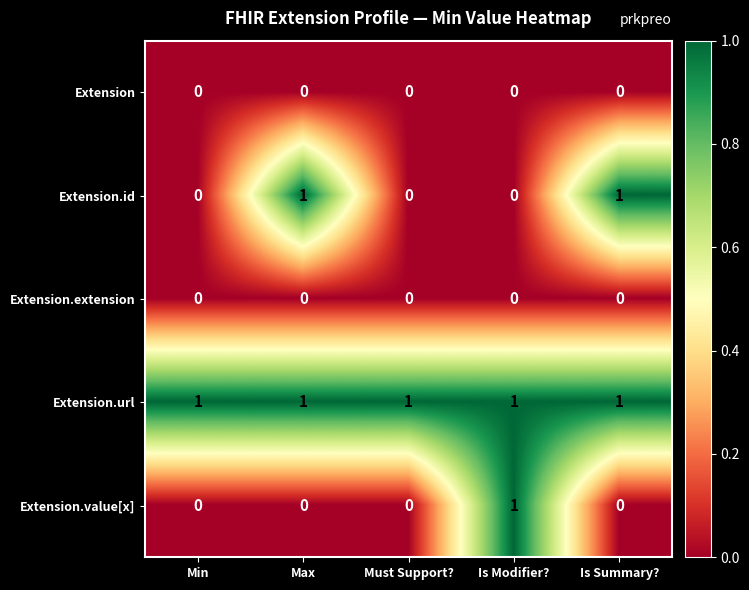

Is it true that Extension equals 0 at Must Support??

True